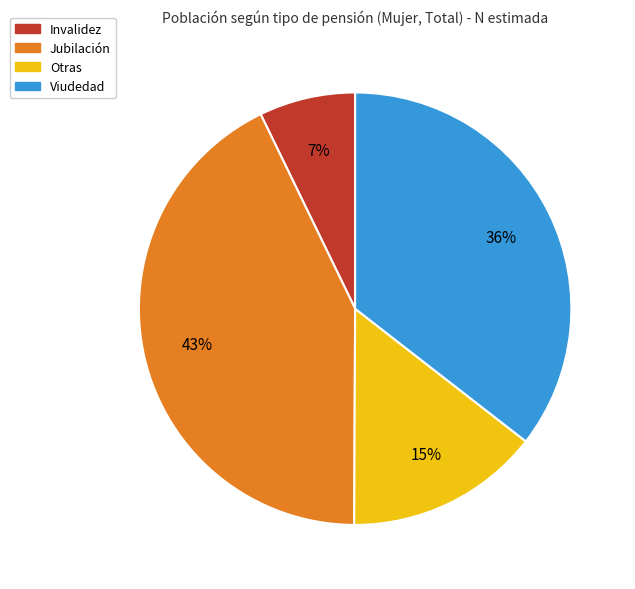

How many slices are in this pie chart?

4